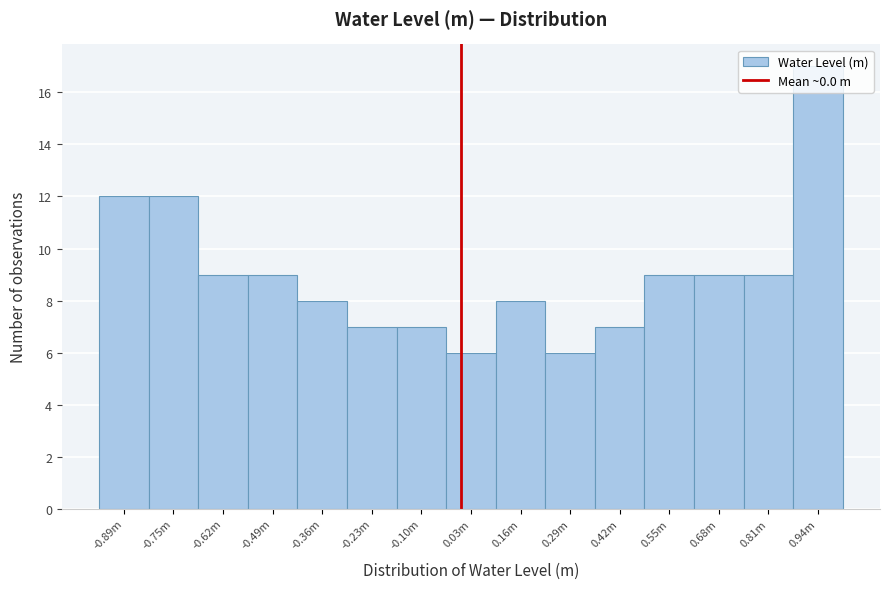

What position from the right is -0.36m?

11